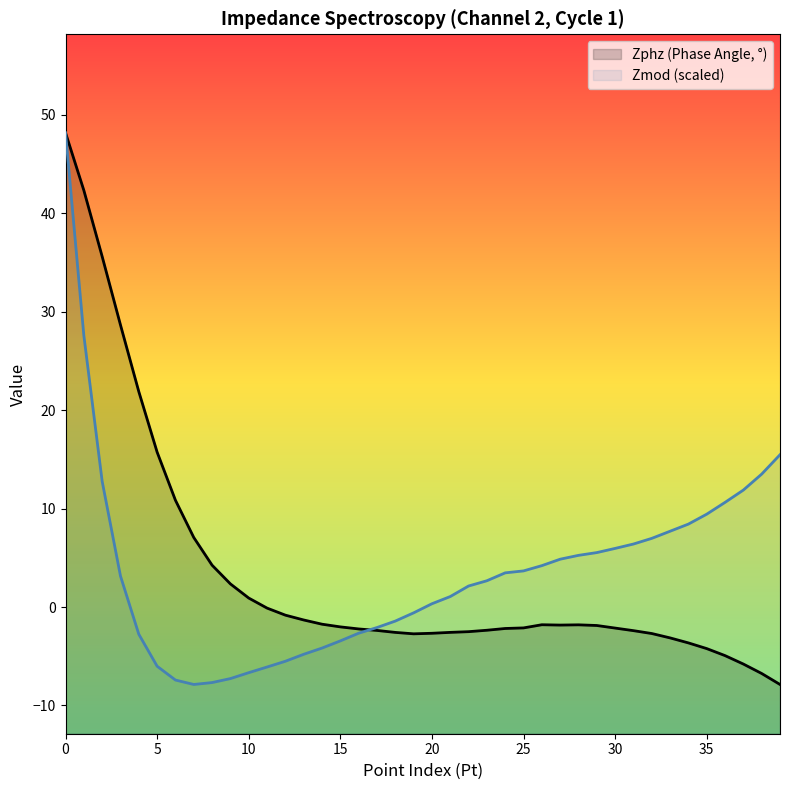

At which category does the chart reach its minimum across all series?

39